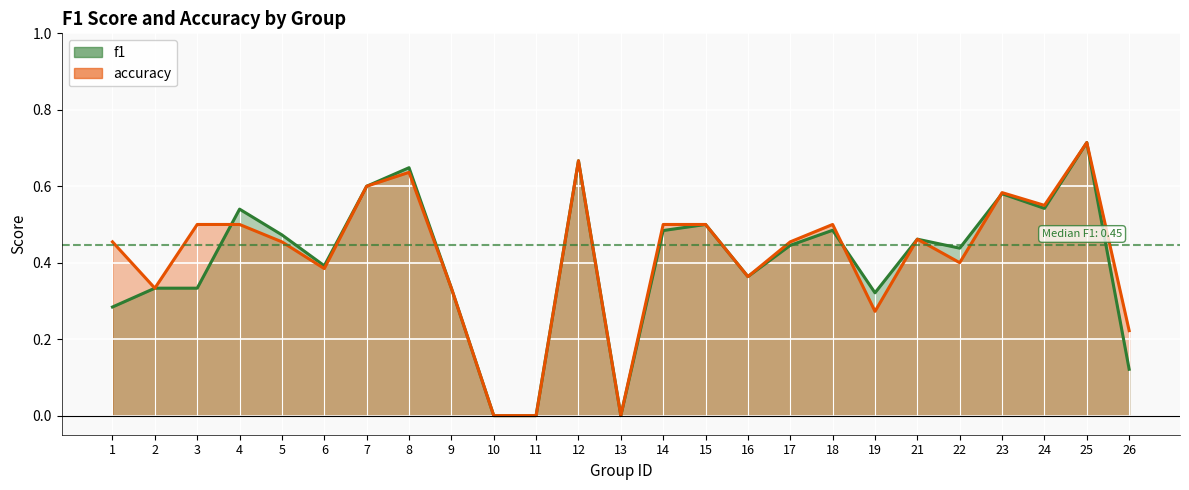

At which category does accuracy reach its first local valley?

2